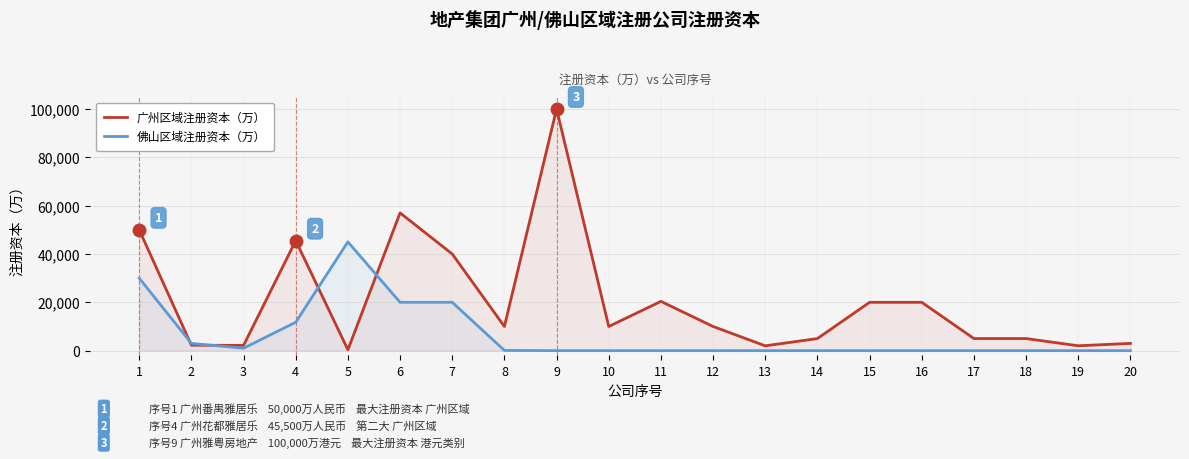

What is the average value of the 广州区域注册资本（万） series?

20486.0